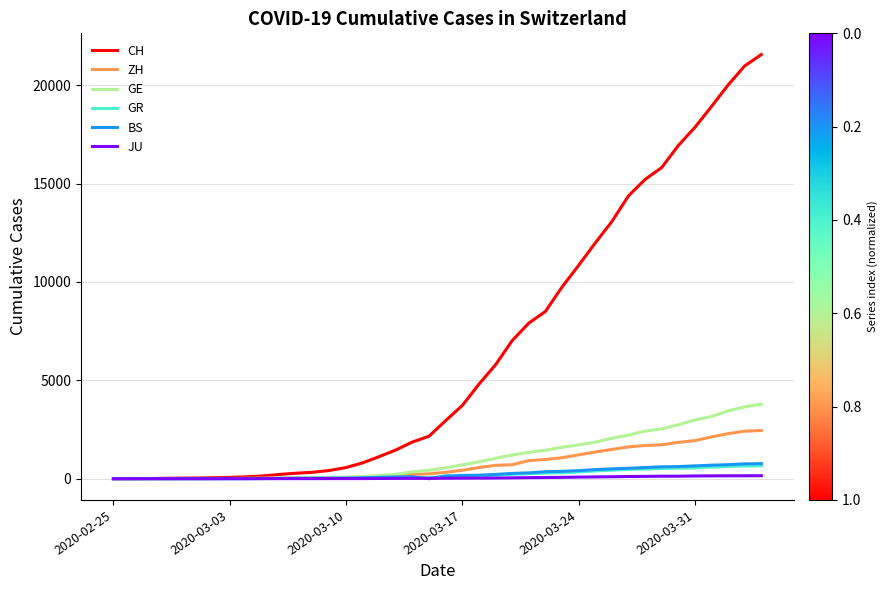

What is the highest value of the BS series?

767